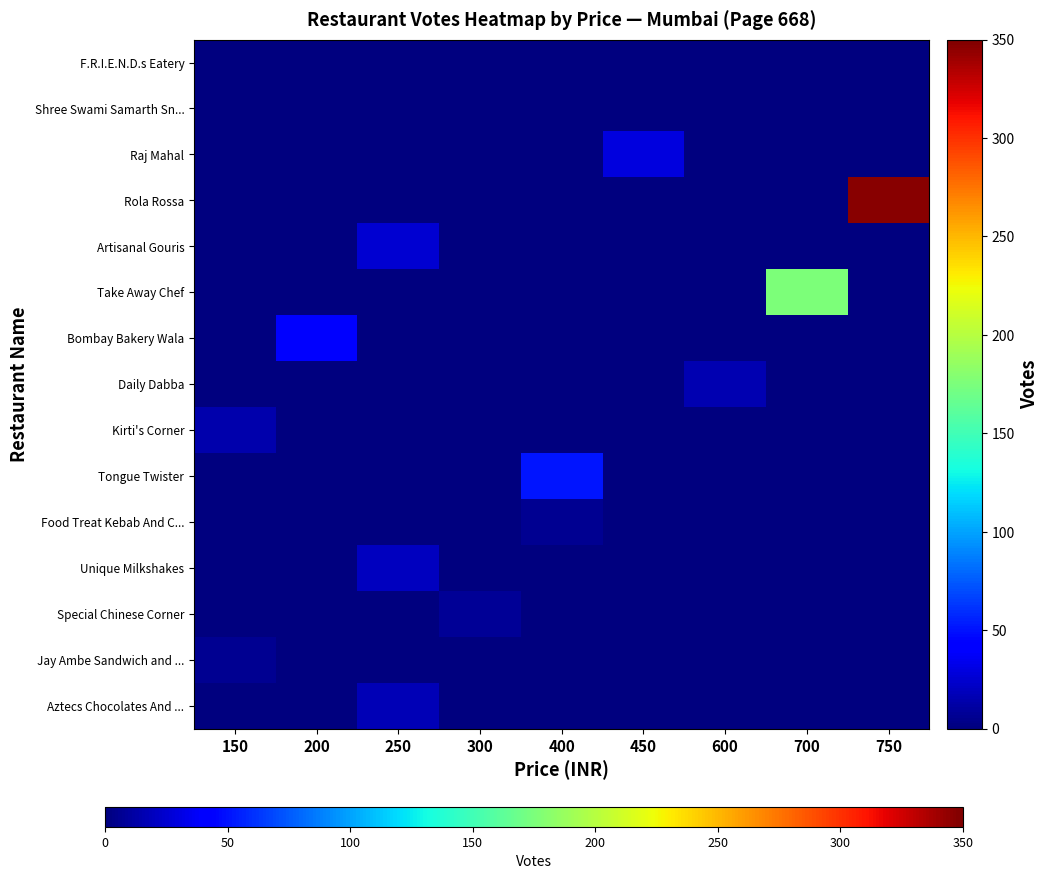

At how many categories does at least one series exceed 187?

1